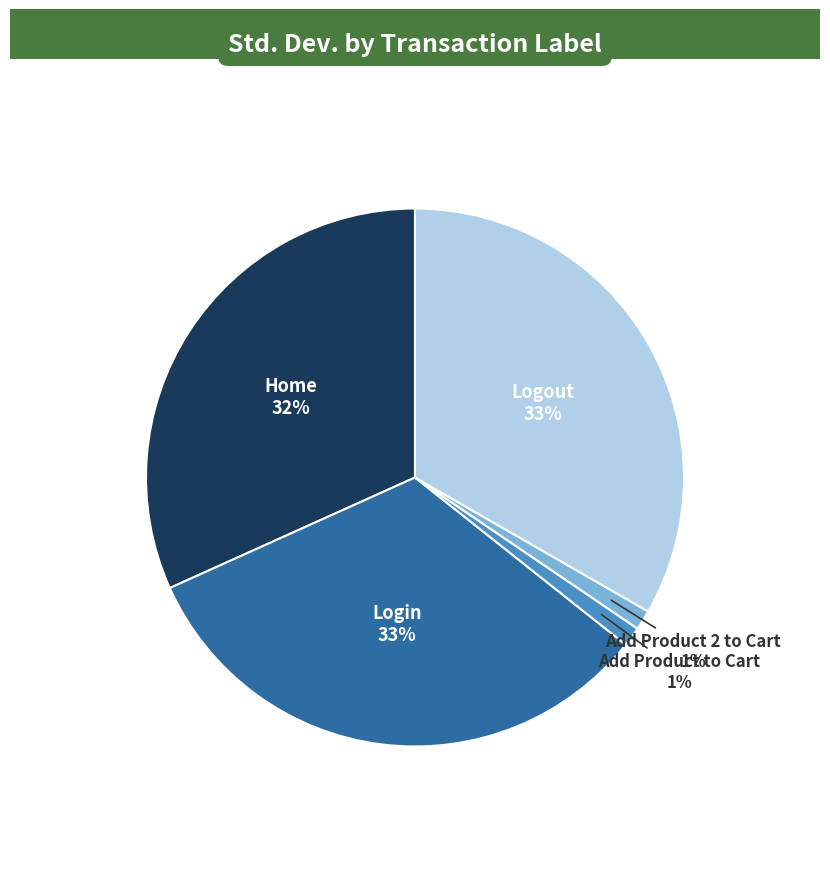

Does any single category account for the majority?

No